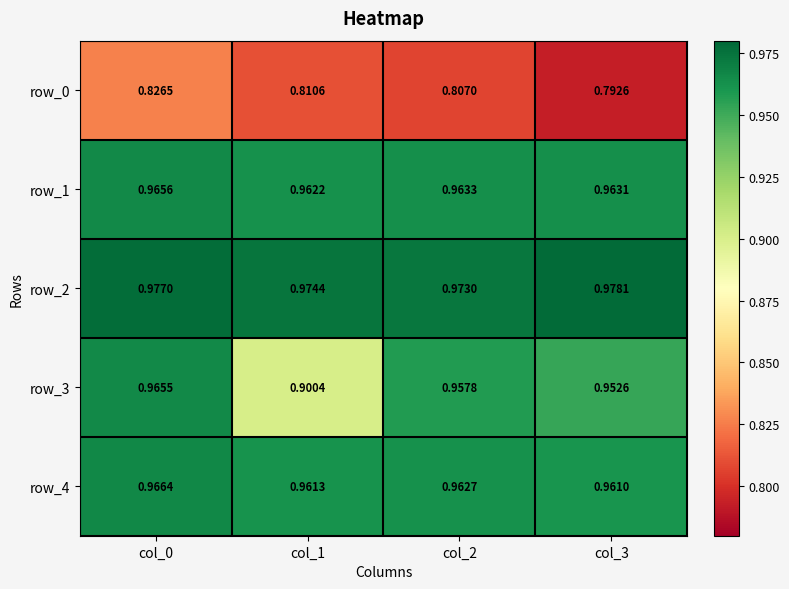

Is the value of row_2 at col_1 greater than the value of row_1 at col_0?

Yes